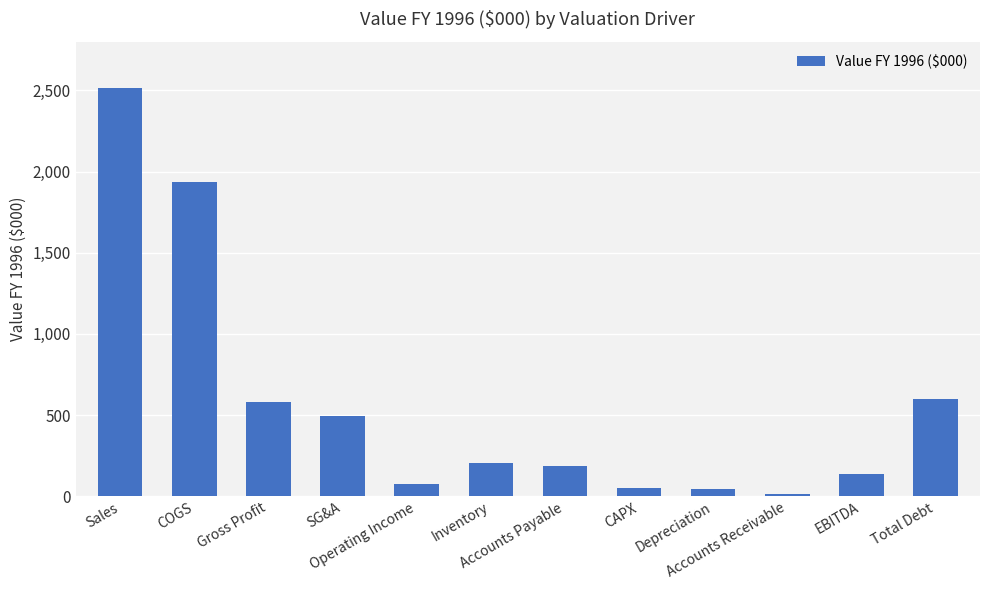

What is the label of the 9th bar from the right?

SG&A